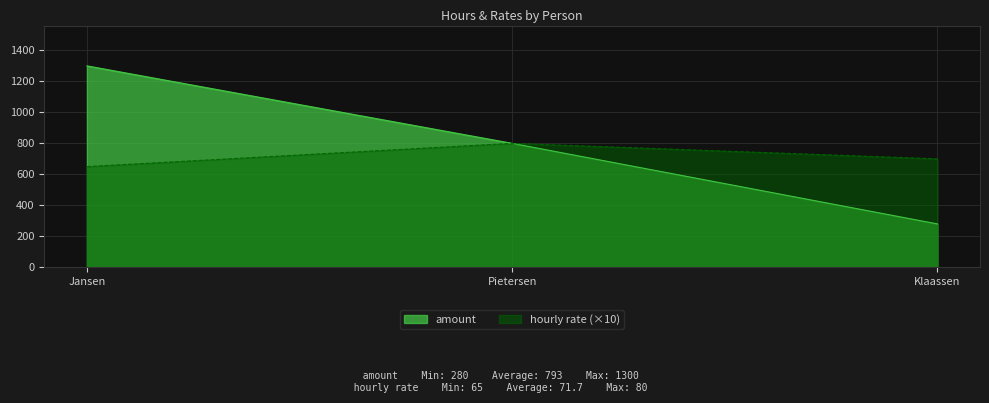

Between Klaassen and Jansen, which is larger?

Jansen